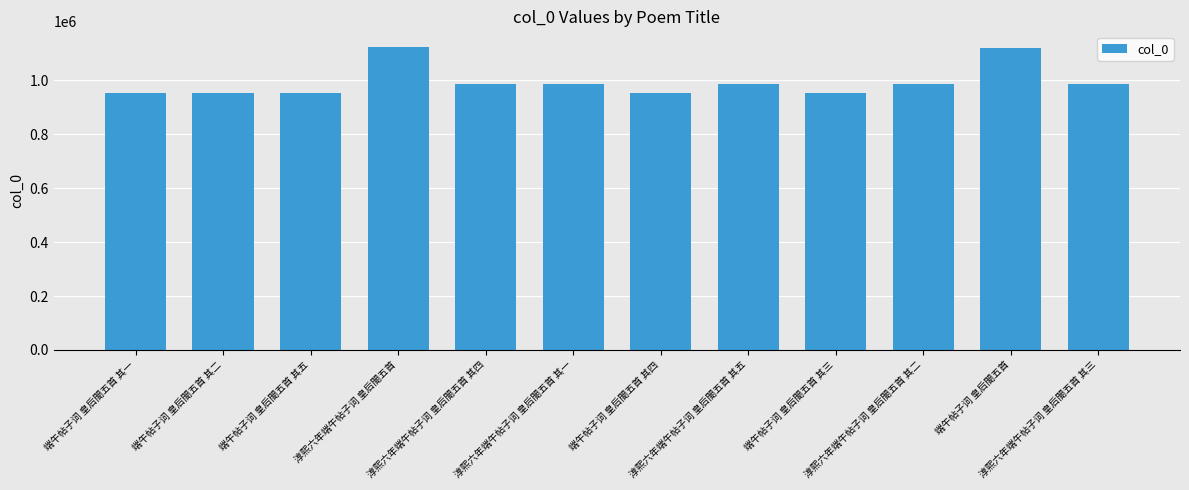

The value at 端午帖子词 皇后閤五首 其一 is 953568. True or false?

True